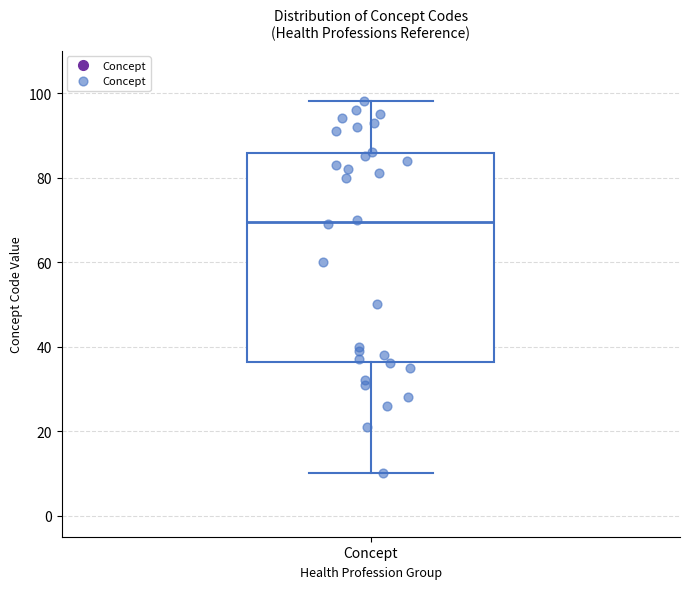

Transcribe this box plot: give where the median line is, the range the box spans, and where the two whiskers end, as read against the y-axis. The values are not printed on the chart, so give them approximately, as read against the axis.

median 70, box 36 to 86, whiskers 10 to 98